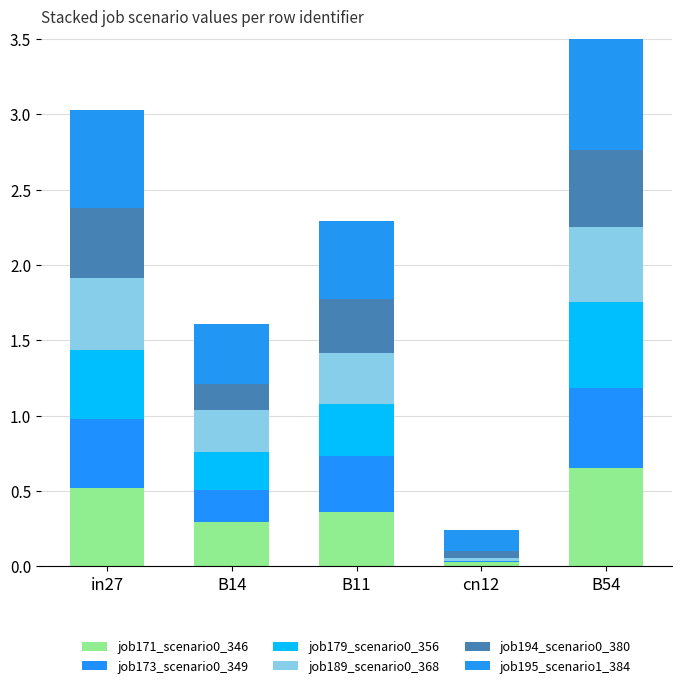

What is the sum of all job189_scenario0_368 values?

1.6